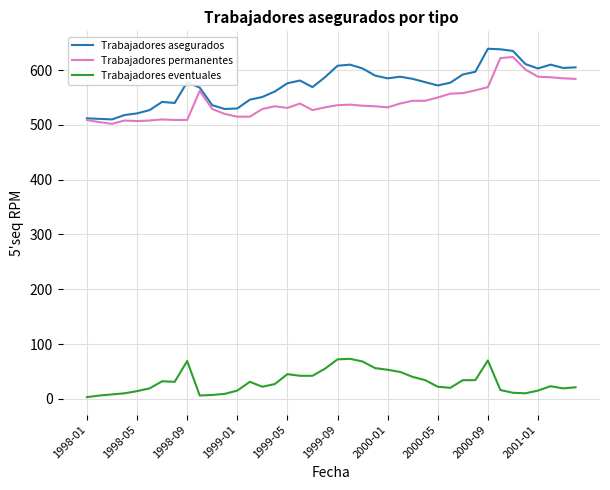

Which series has the largest total across all categories?

Trabajadores asegurados